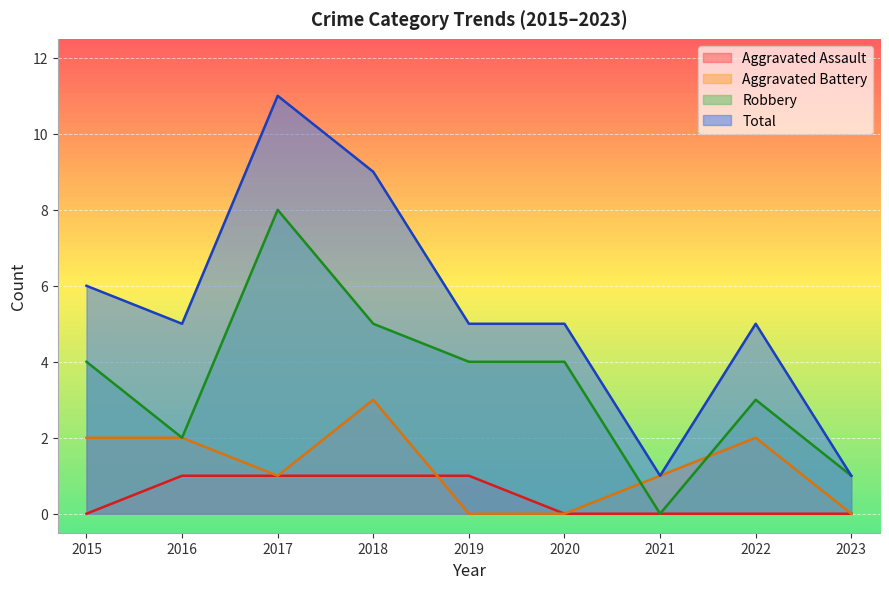

At which category is the sum across all series the highest?

2017